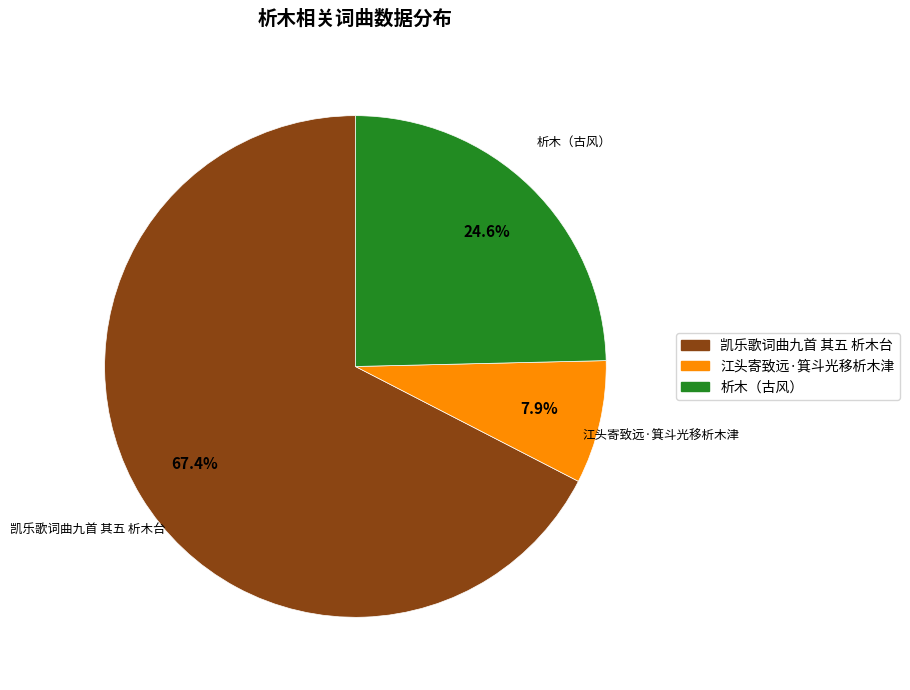

Between 江头寄致远·箕斗光移析木津 and 析木（古风）, which is larger?

析木（古风）